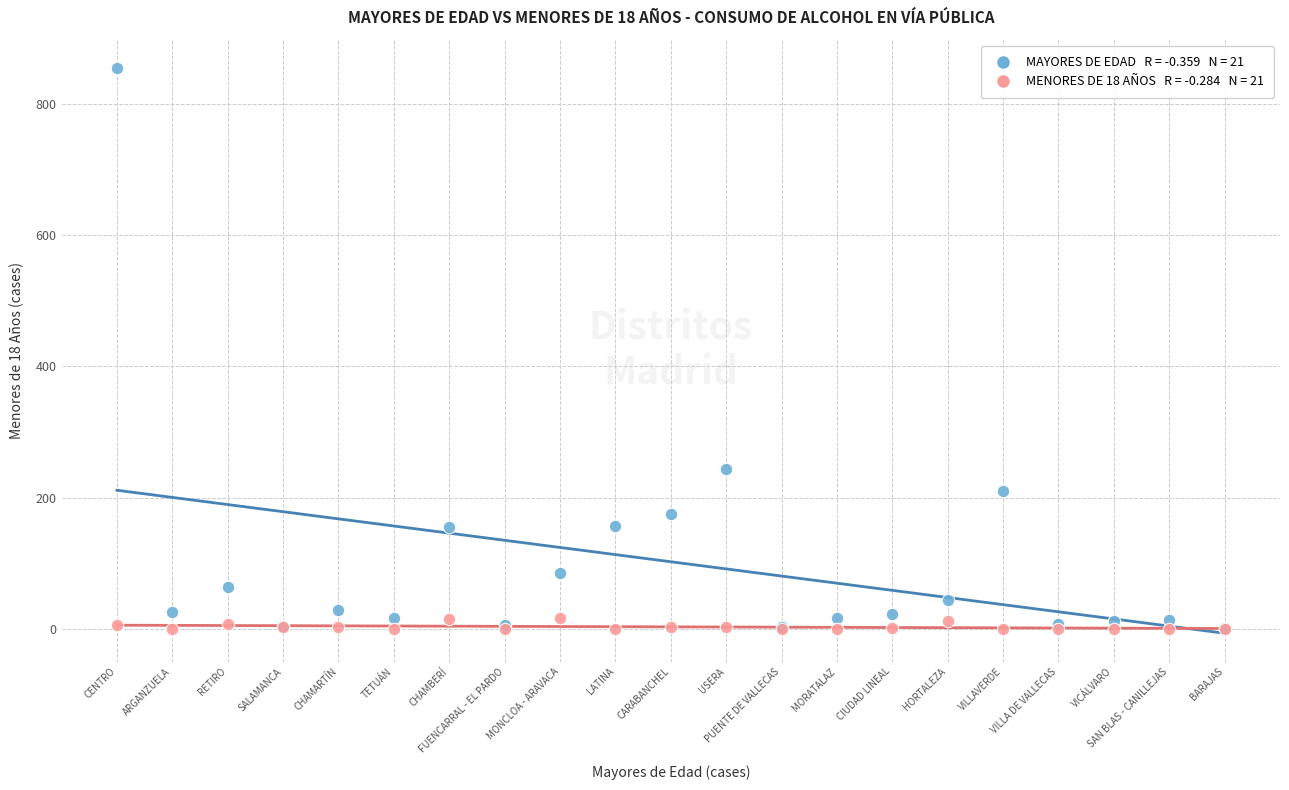

Across all series, what Y value is closest to 427?

244